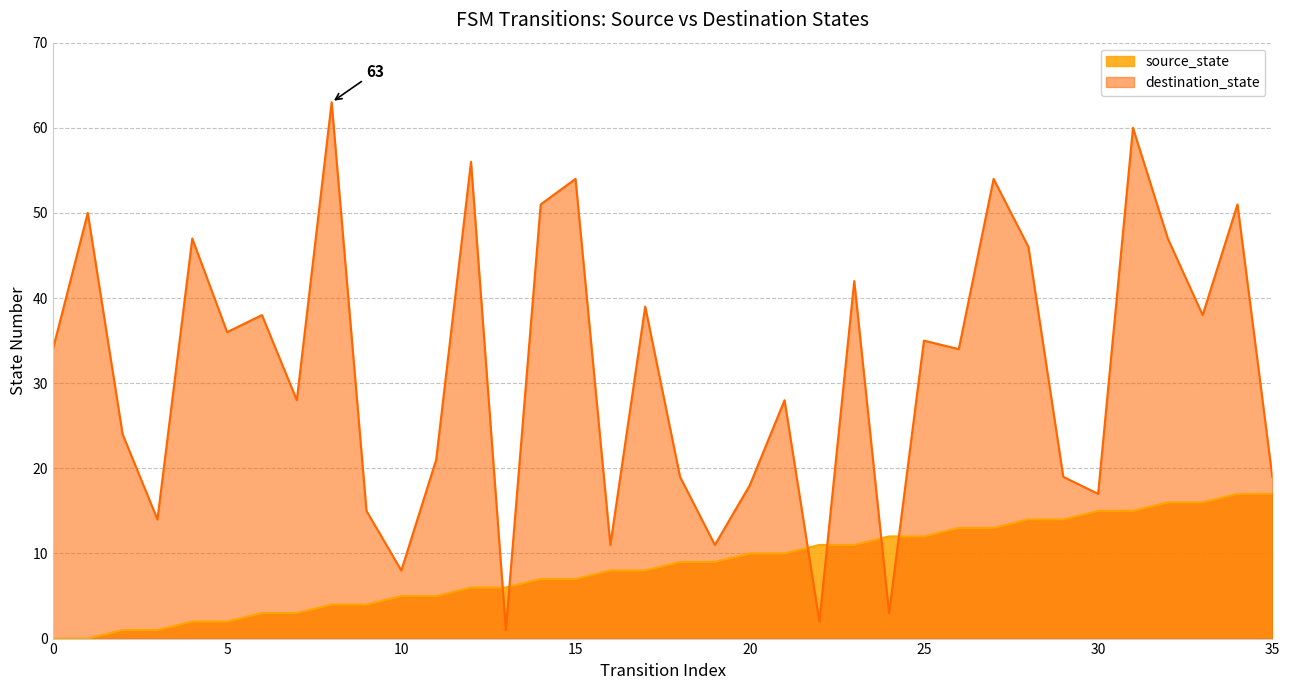

Rank the series by their average value, from highest to lowest.

destination_state, source_state